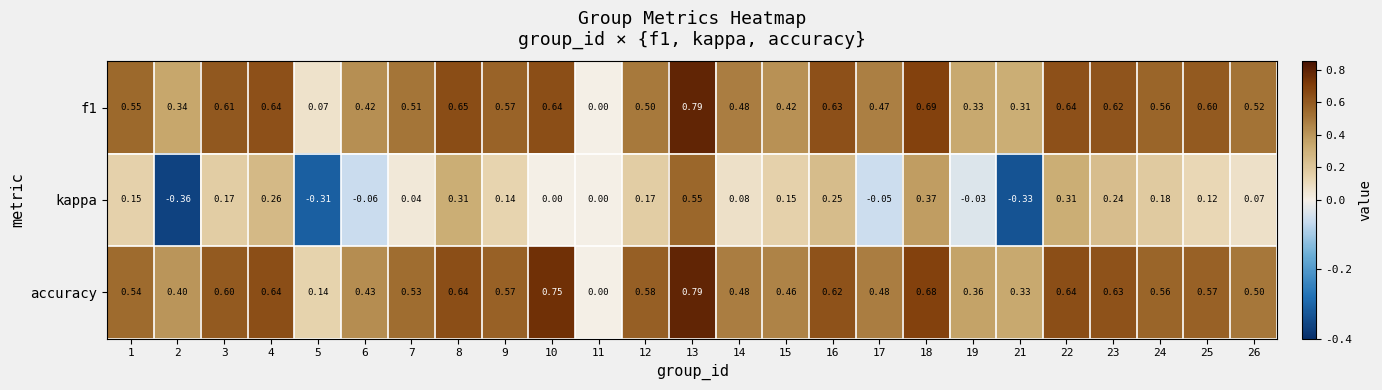

Which series has the largest total across all categories?

accuracy